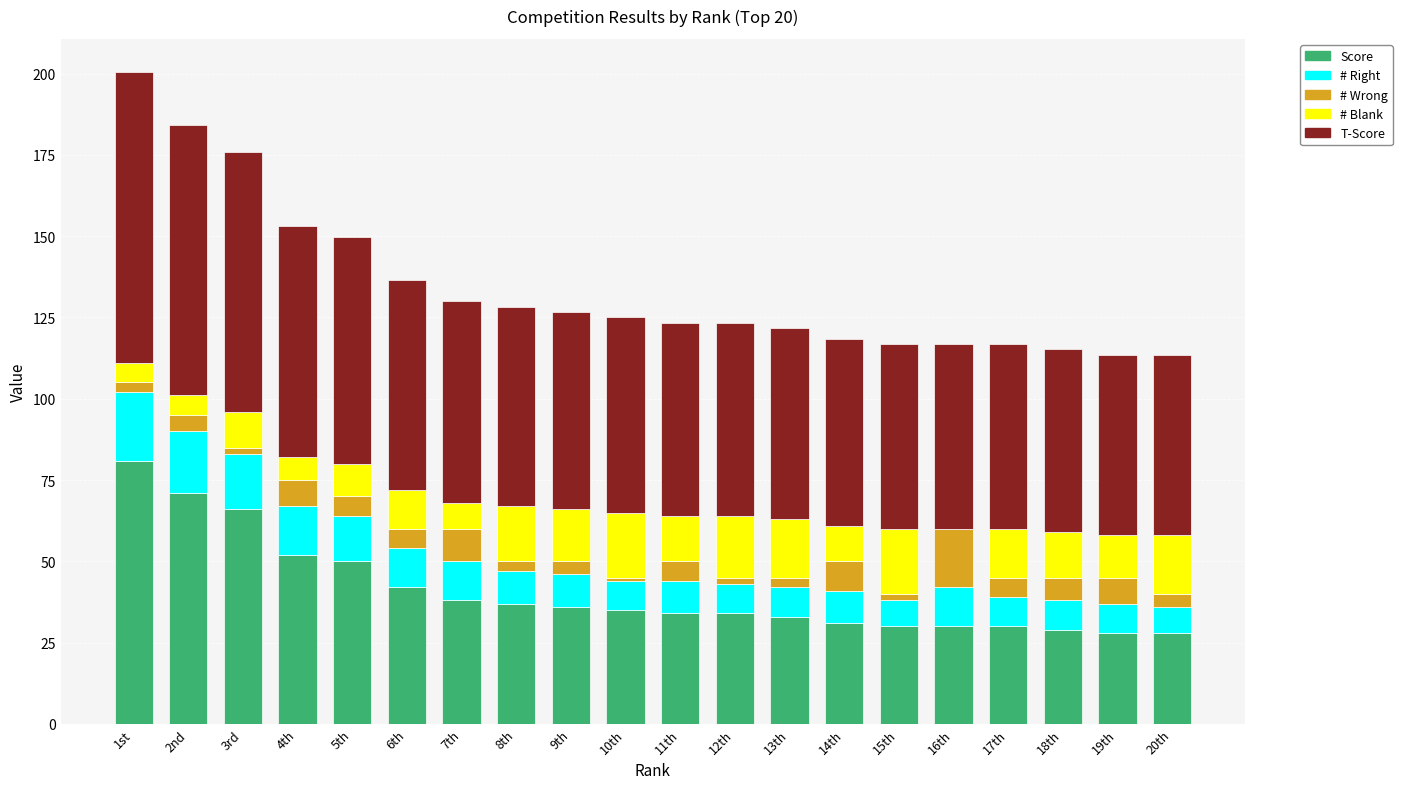

Count the number of data series in this chart.

5